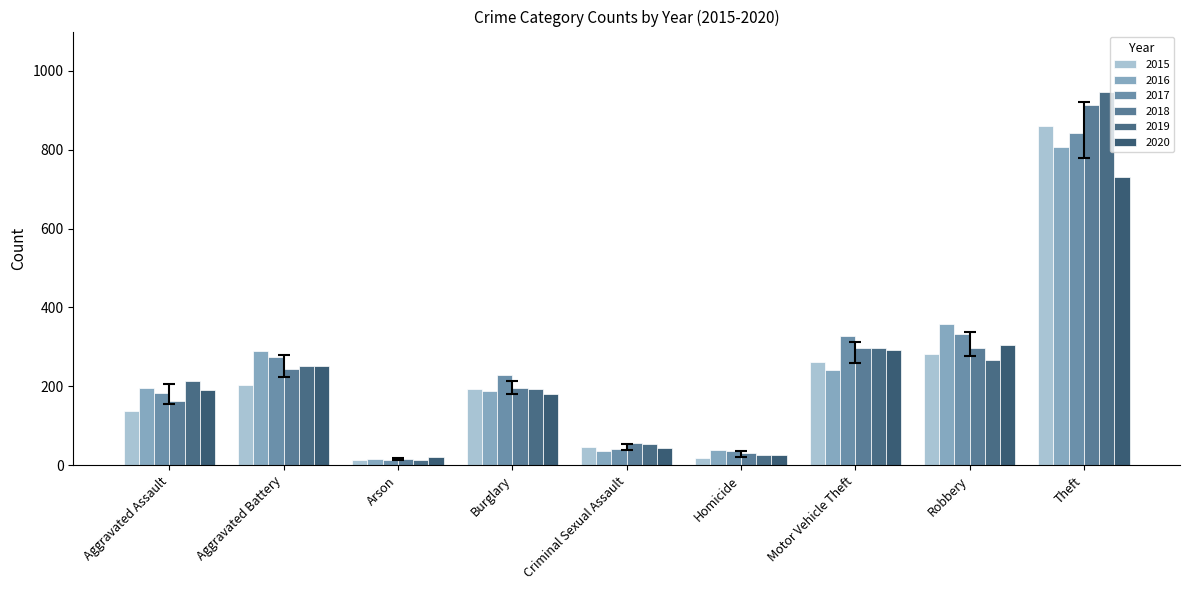

How many bars are there in total?

54